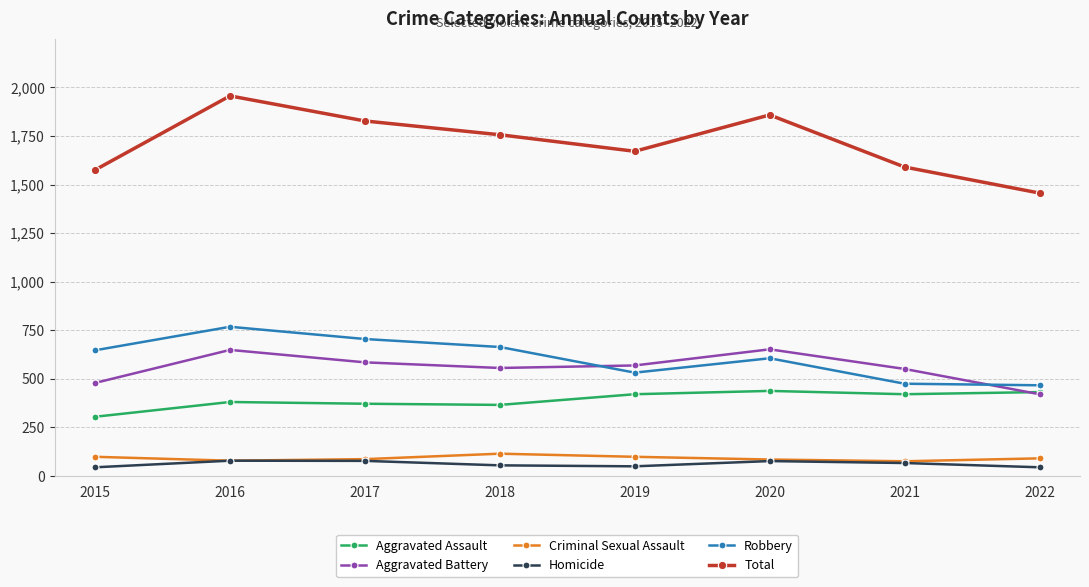

At which label does Aggravated Battery first exceed 569?

2016